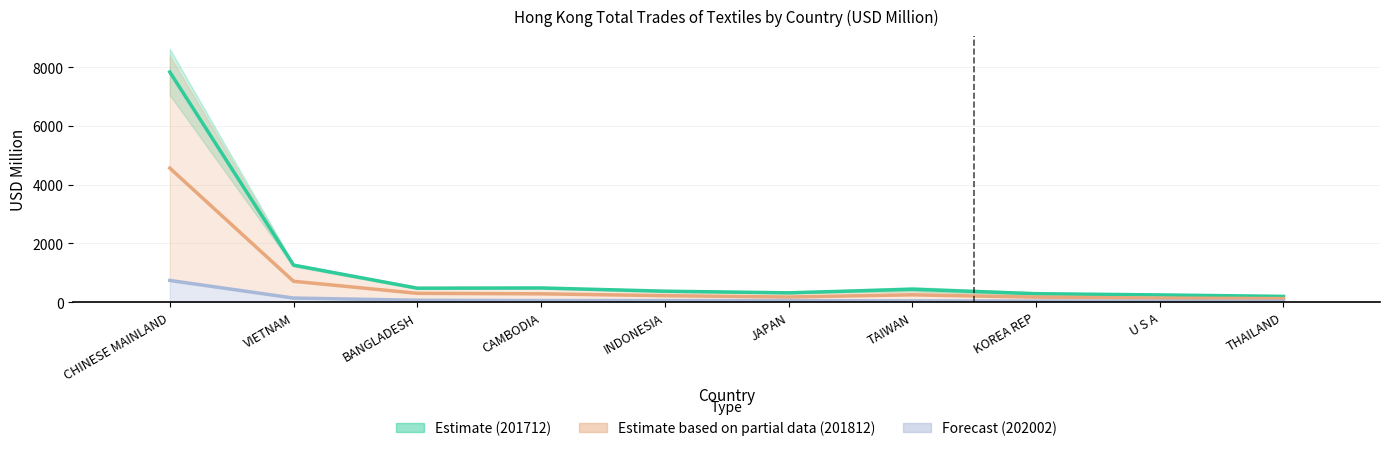

What position from the left is TAIWAN?

7